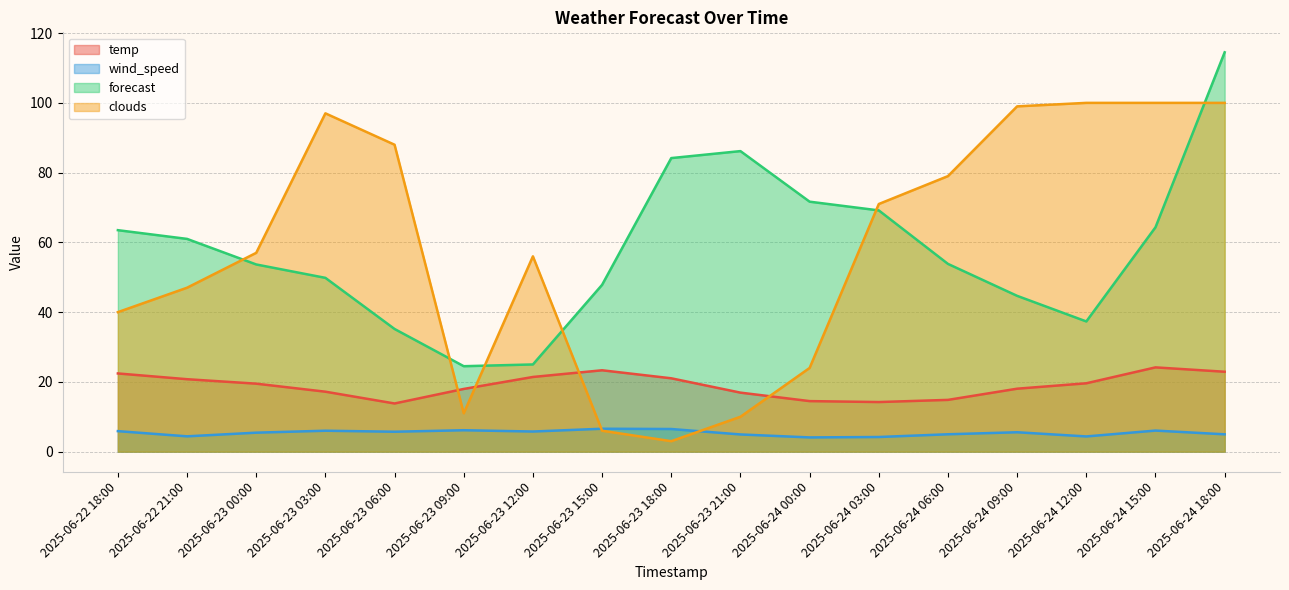

What is the label of the 16th point from the left?

2025-06-24 15:00